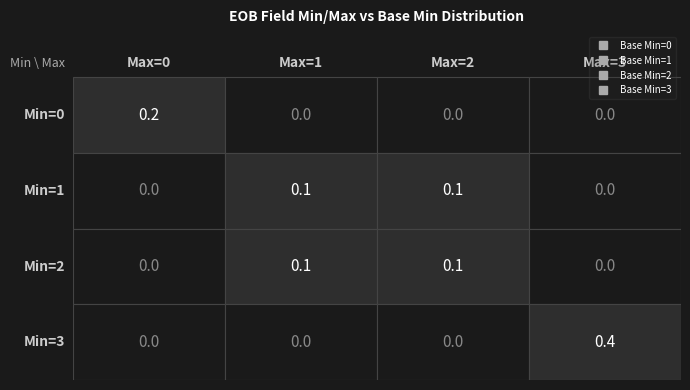

The value of Base Min=0 at 1 is 0.0. True or false?

True